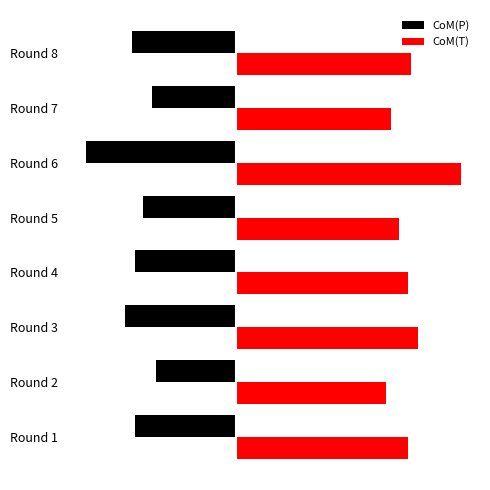

What are all the series names shown in the legend?

CoM(P), CoM(T)